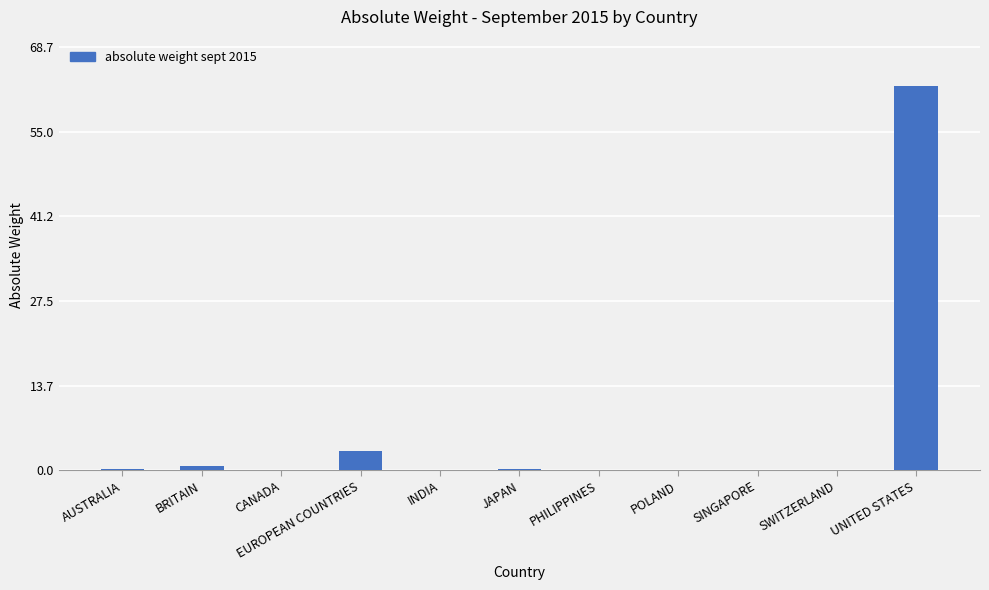

The chart shows a value of 62.5 at UNITED STATES. True or false?

True